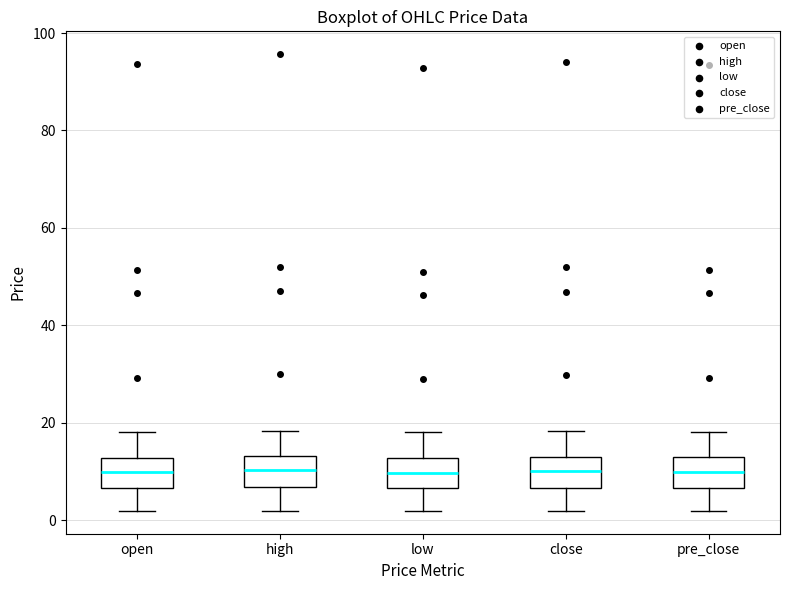

Reading left to right, transcribe this box plot: for each box, give where its median line is, the range the box spans, and where its two whiskers end, as read against the y-axis. The values are not printed on the chart, so give them approximately, as read against the axis.

open: median 10, box 6 to 12, whiskers 2 to 18
high: median 10, box 6 to 14, whiskers 2 to 18
low: median 10, box 6 to 12, whiskers 2 to 18
close: median 10, box 6 to 14, whiskers 2 to 18
pre_close: median 10, box 6 to 12, whiskers 2 to 18